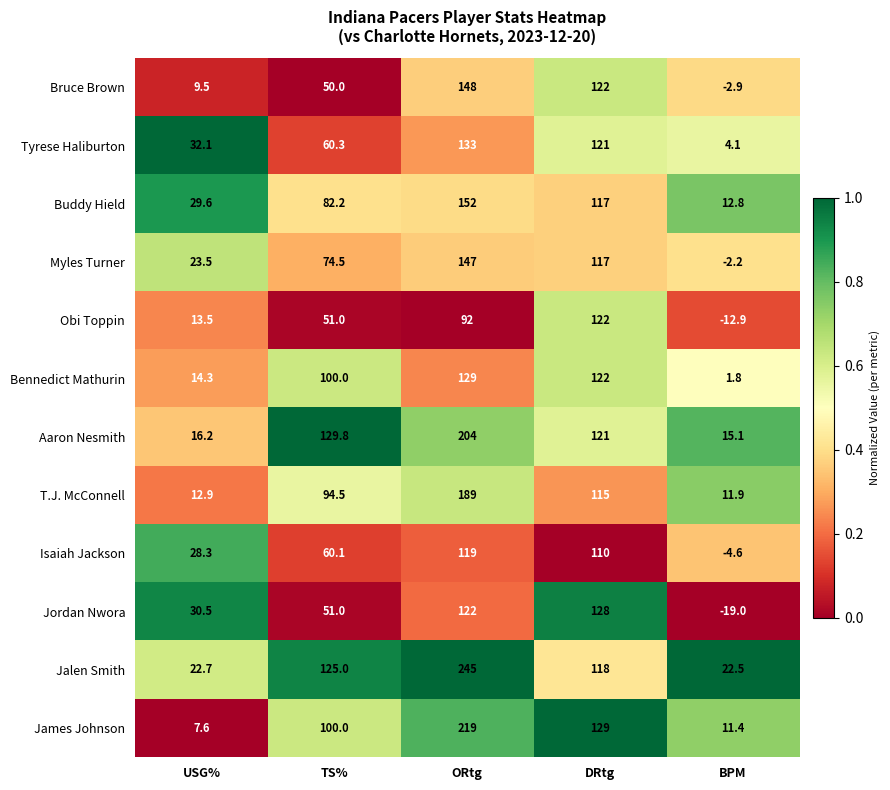

List the labels in order of Aaron Nesmith value, largest first.

ORtg, TS%, DRtg, USG%, BPM